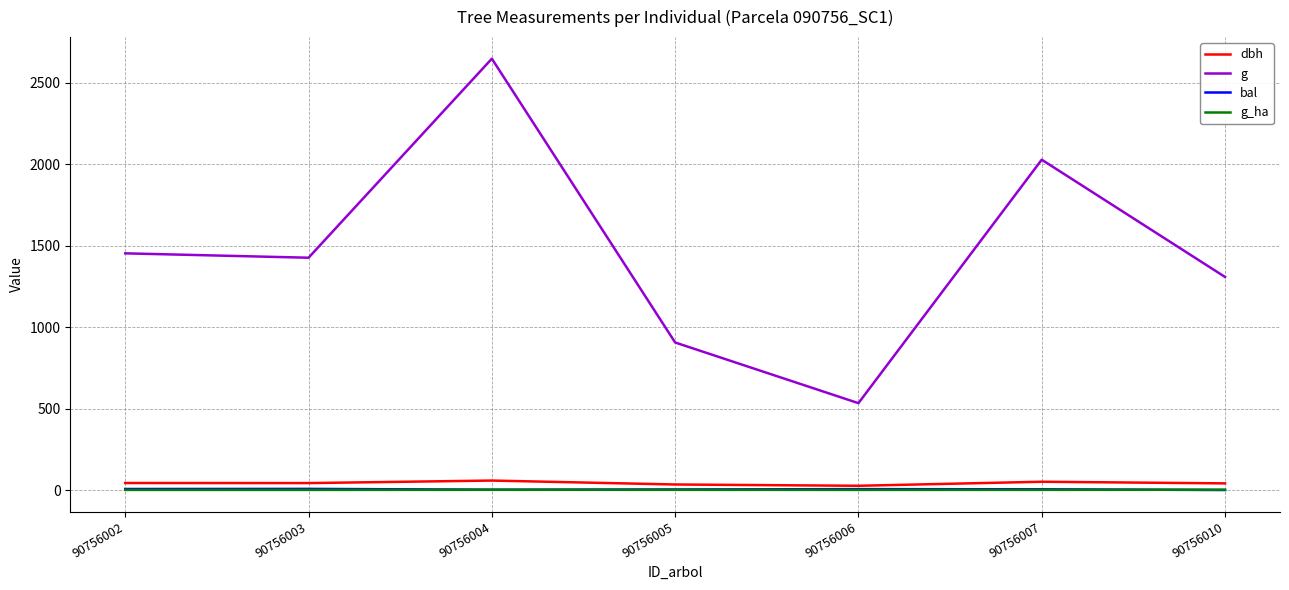

Is this an area chart (filled region under the line)?

No